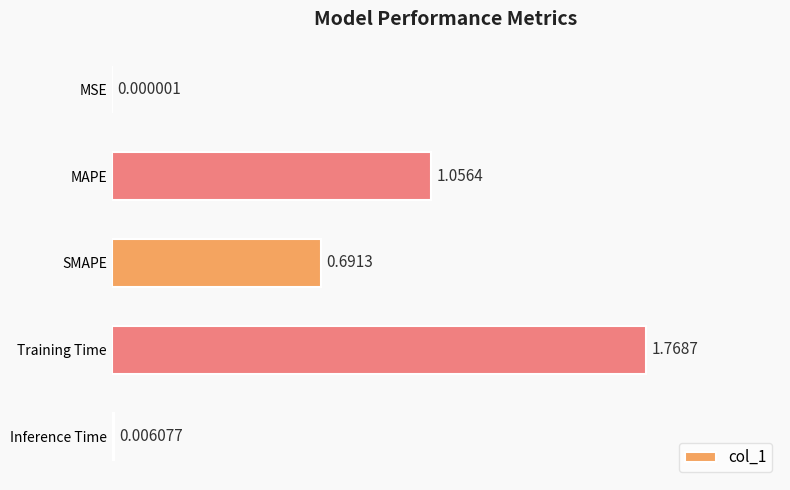

Approximately how many times larger is the value at MAPE compared to Training Time?

0.6